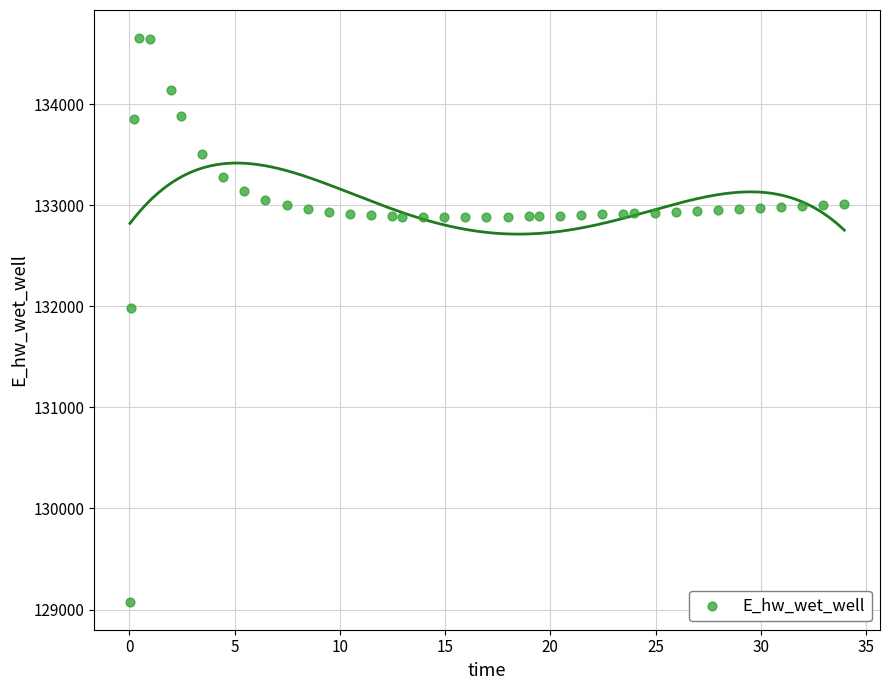

What Y value in the scatter plot is closest to 131866?

131987.2